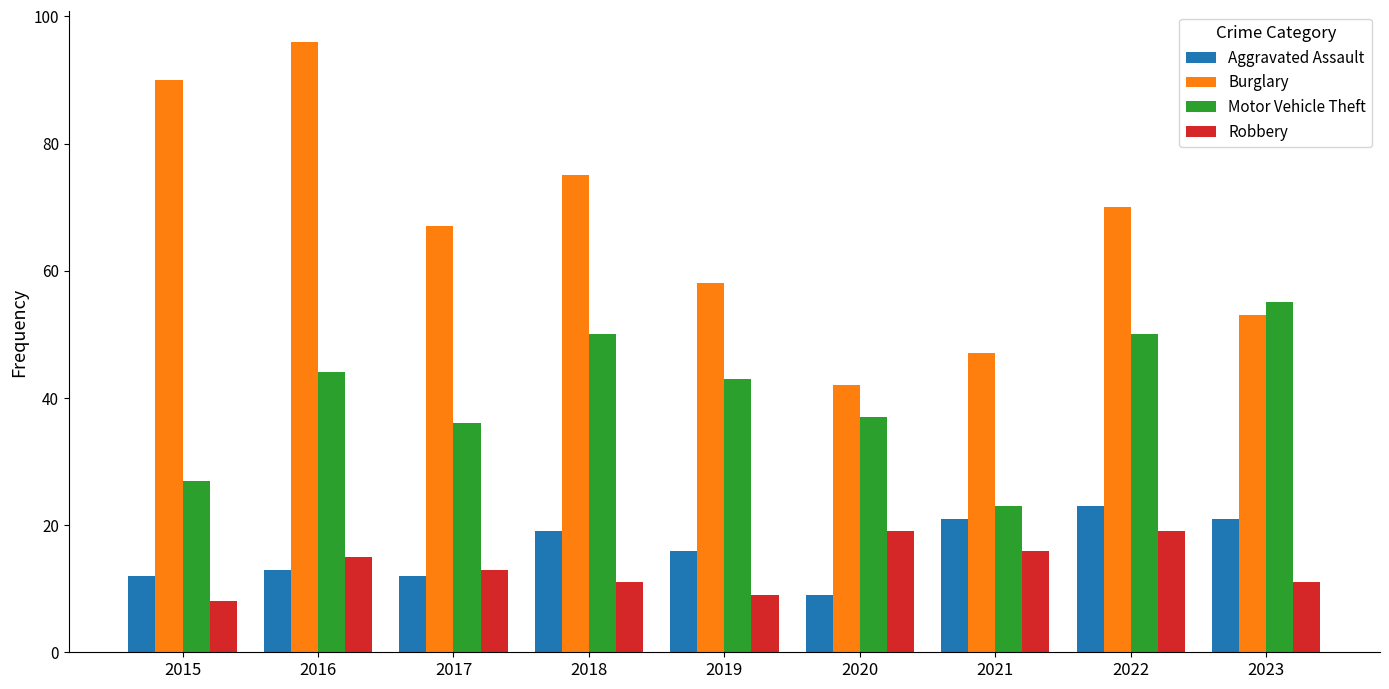

What is the minimum value for Motor Vehicle Theft?

23